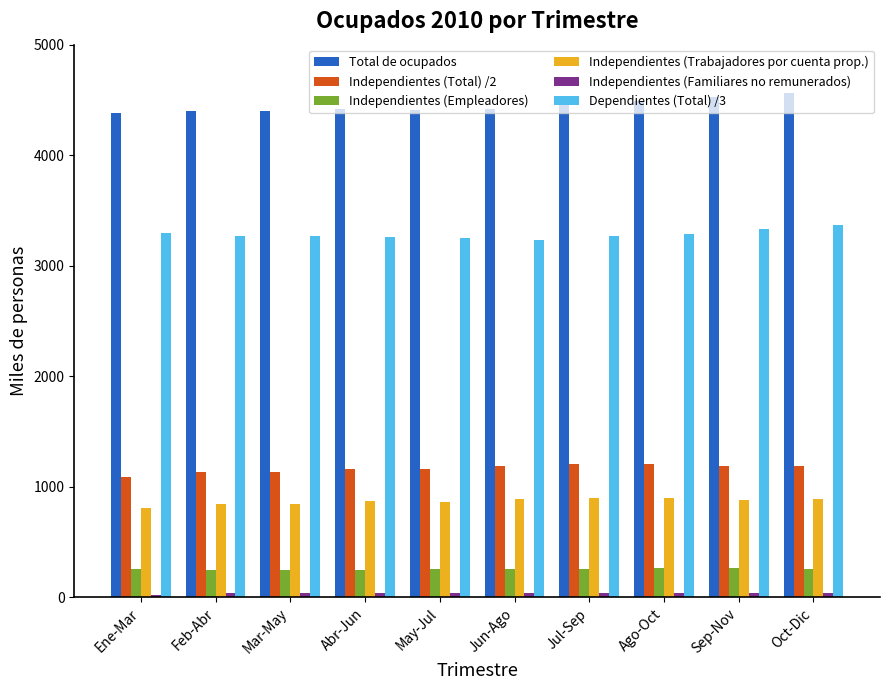

True or false: Independientes (Total) /2 has a value of 1133.0 at Feb-Abr.

True